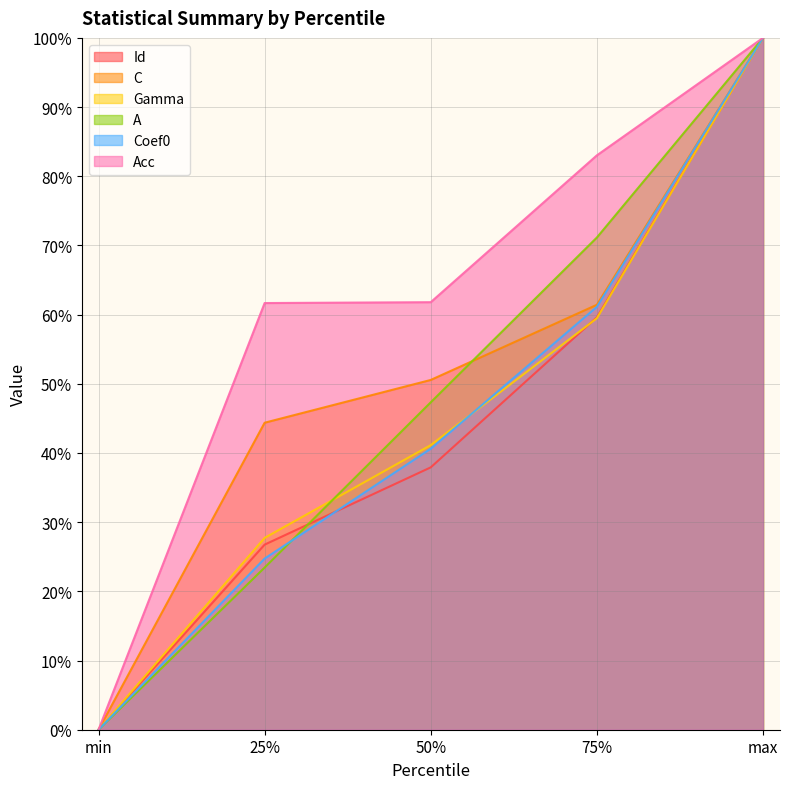

Which label corresponds to the smallest value in the chart?

min